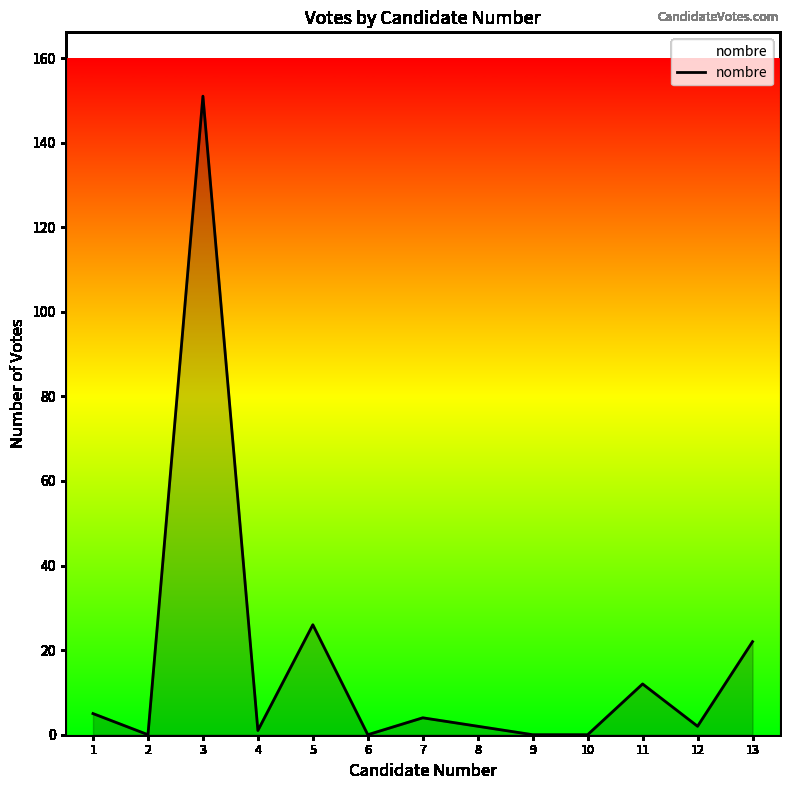

Reading left to right, extract all data points from this chart.

1=5	2=0	3=151	4=1	5=26	6=0	7=4	8=2	9=0	10=0	11=12	12=2	13=22